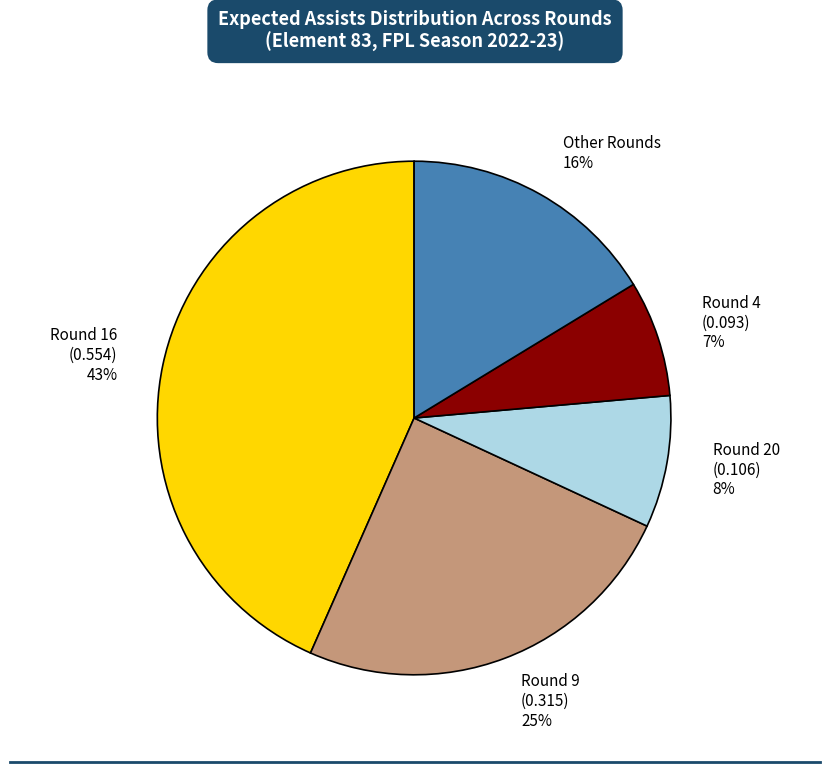

Which slice is the smallest?

Round 4 (0.093) 7%